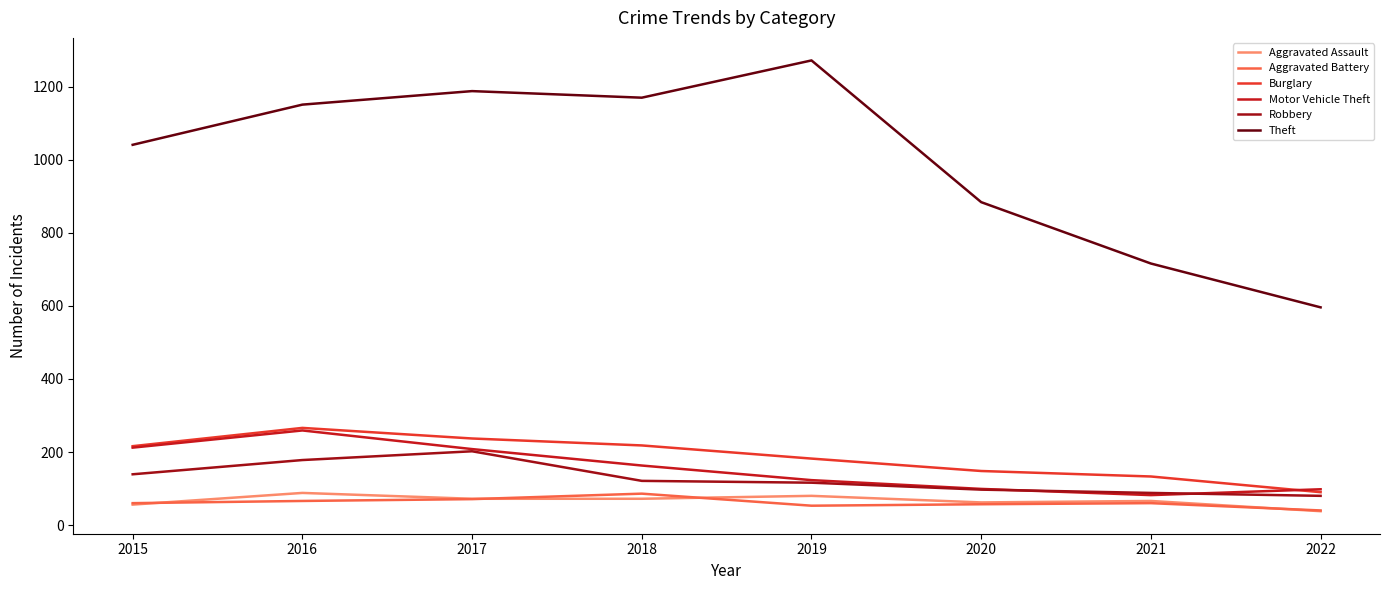

What is the total value across all series at 2016?

2008